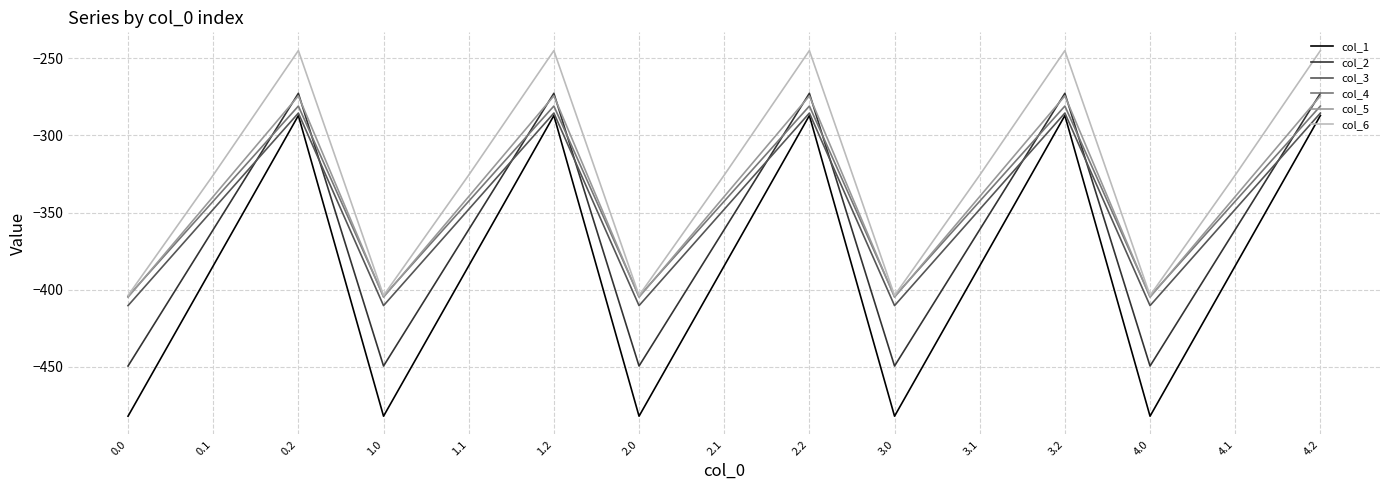

What is the spread (max minus min) of values at 3.2?

42.1